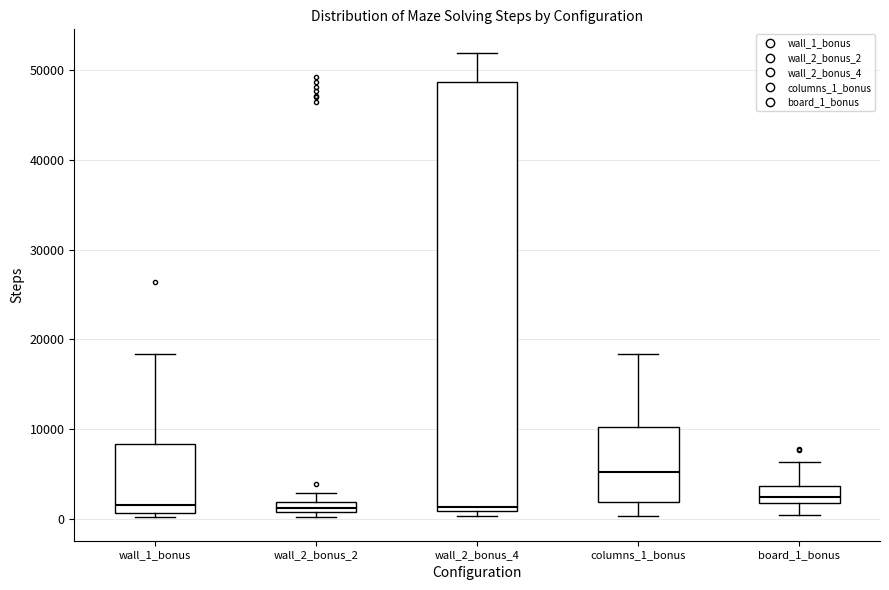

Where is the lower edge of the box for wall_2_bonus_2 on the y-axis? The values are not printed on the chart, so give them approximately, as read against the axis.

1000